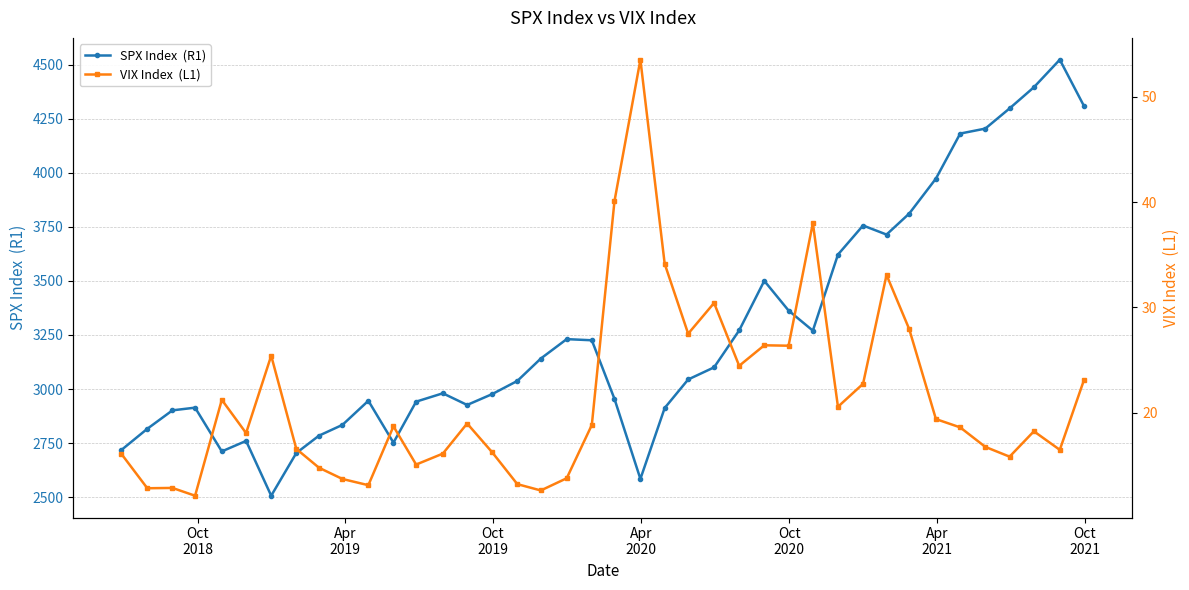

How many lines are shown in the chart?

2